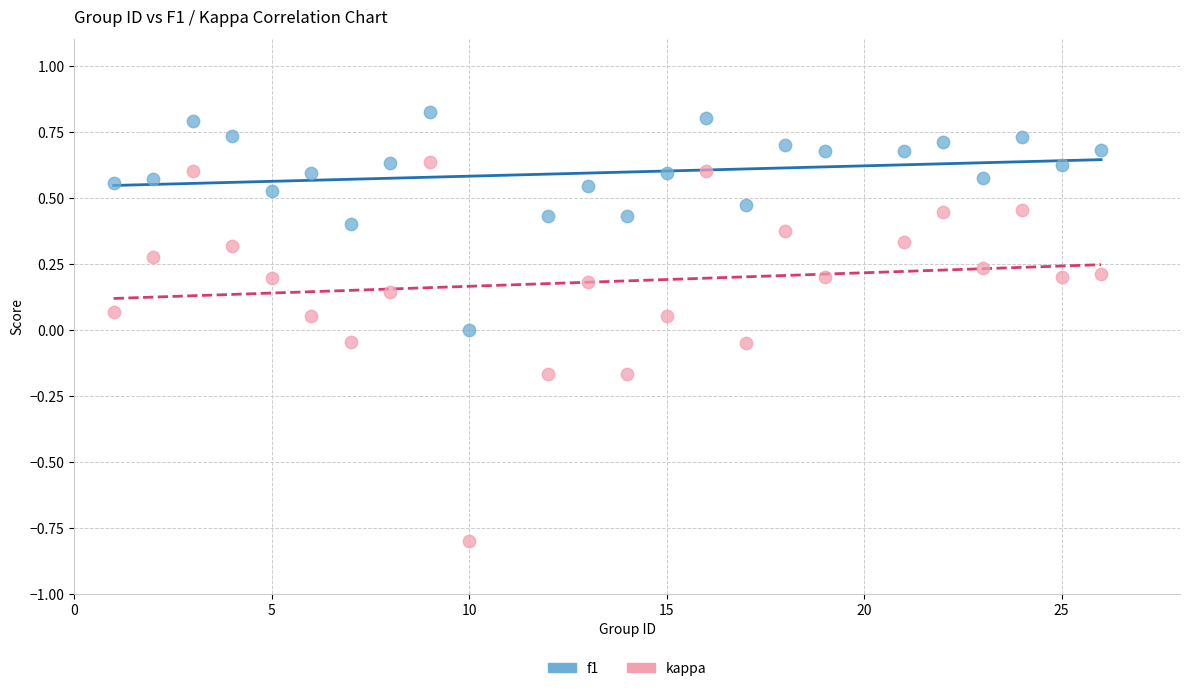

Which series contains the highest Y value?

f1